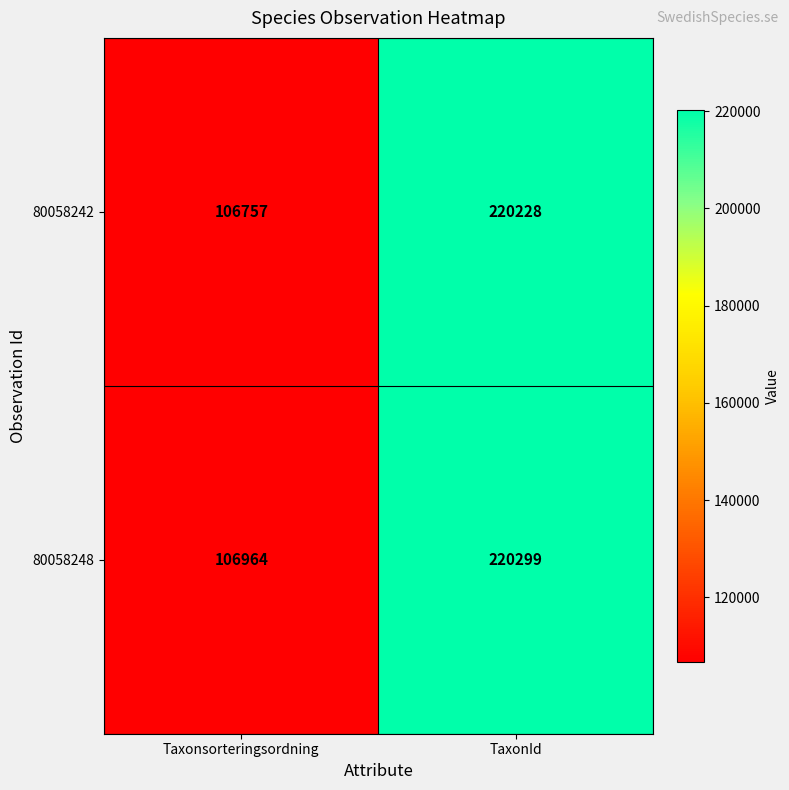

What is the total value across all series at Taxonsorteringsordning?

213721